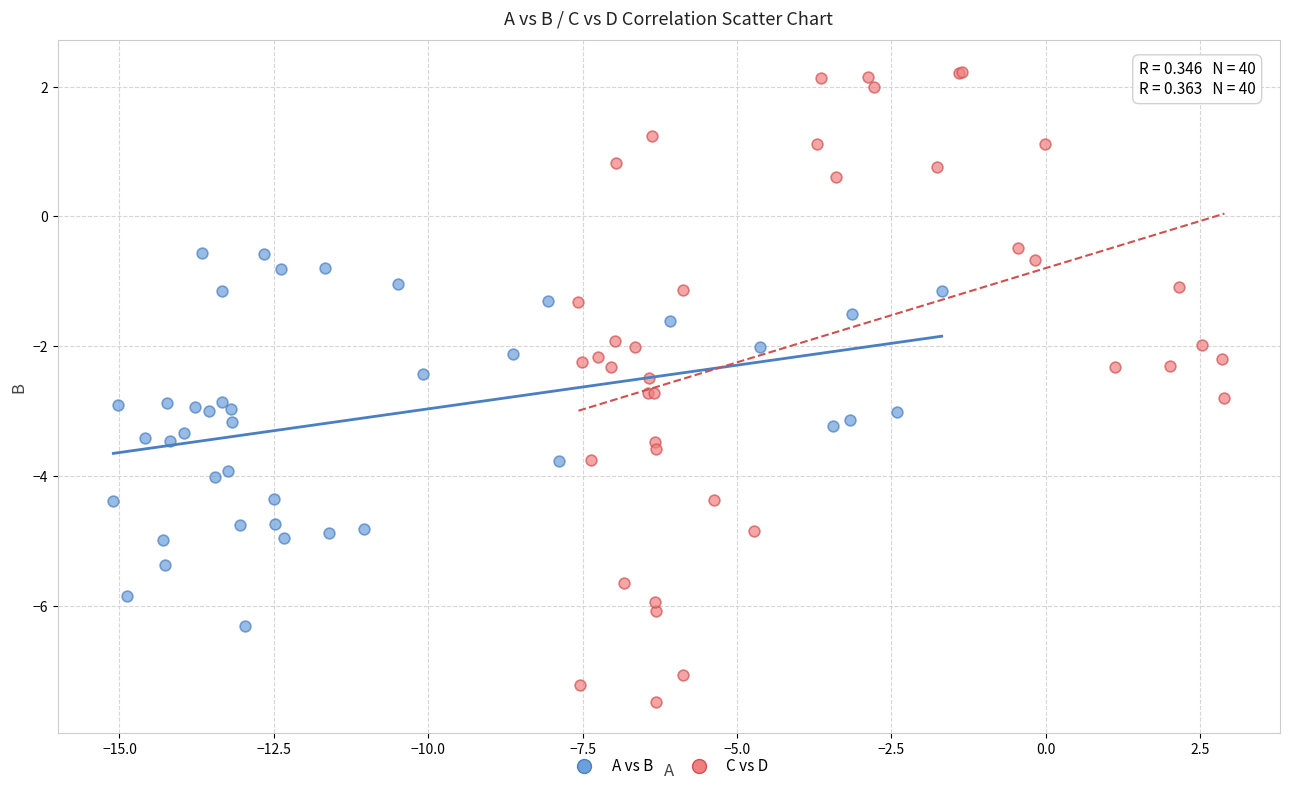

Which series has the widest spread of Y values?

C vs D